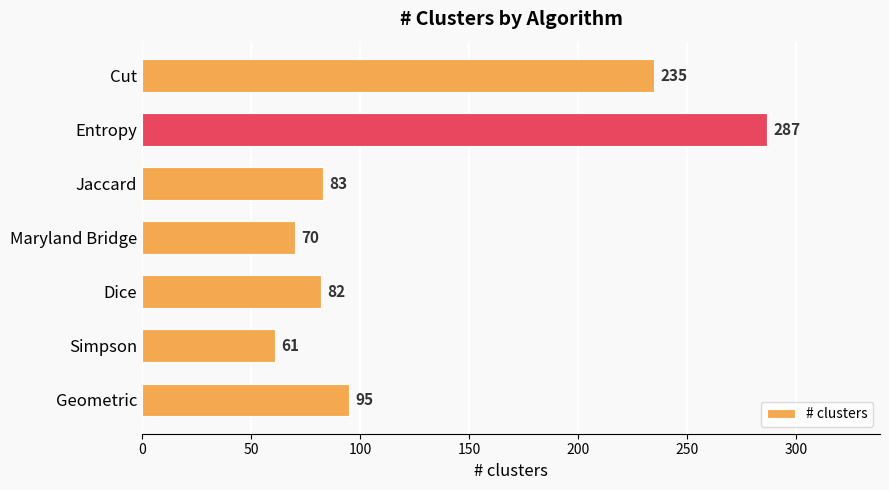

The value at Cut is 235. True or false?

True